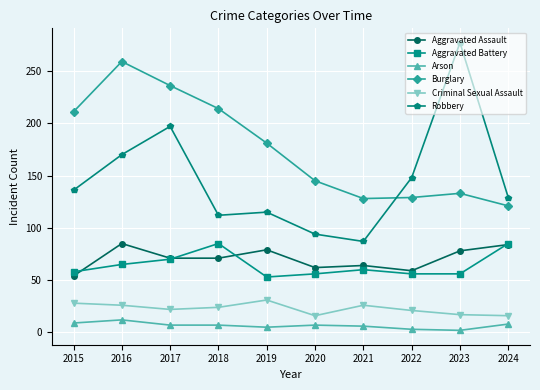

True or false: Arson and Aggravated Assault cross at least once.

False